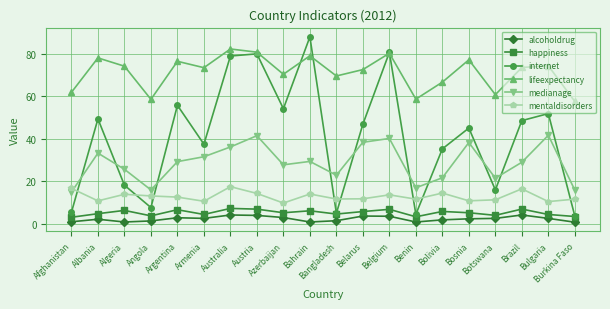

What is the smallest value displayed?

0.8